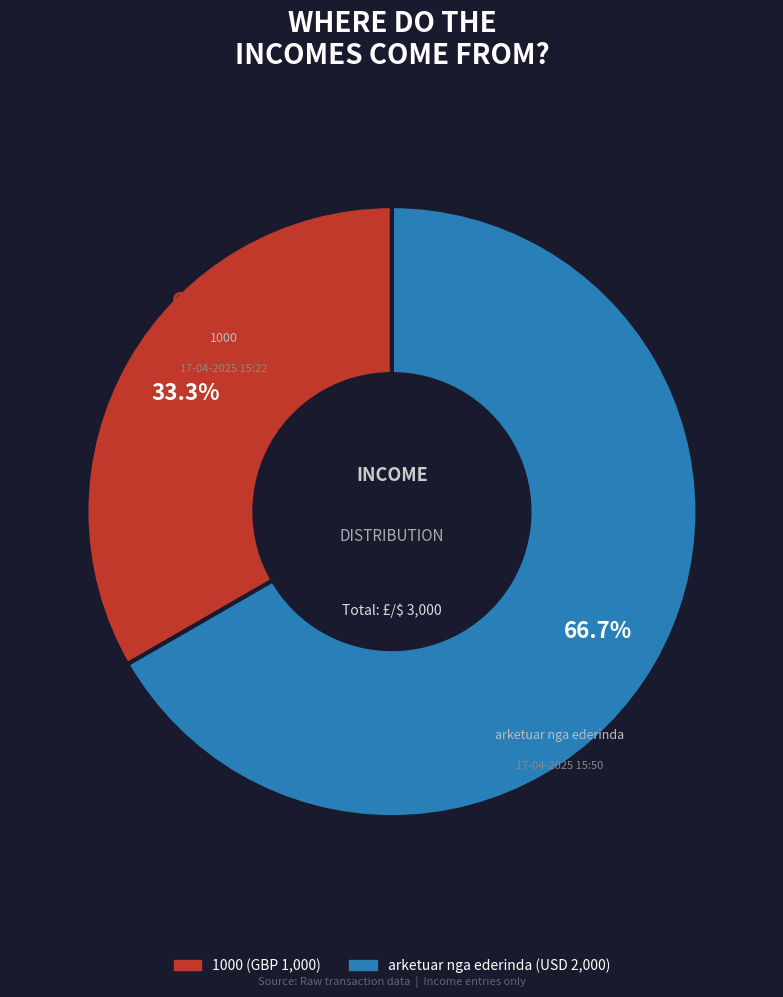

Is there any slice that represents more than half of the pie?

Yes